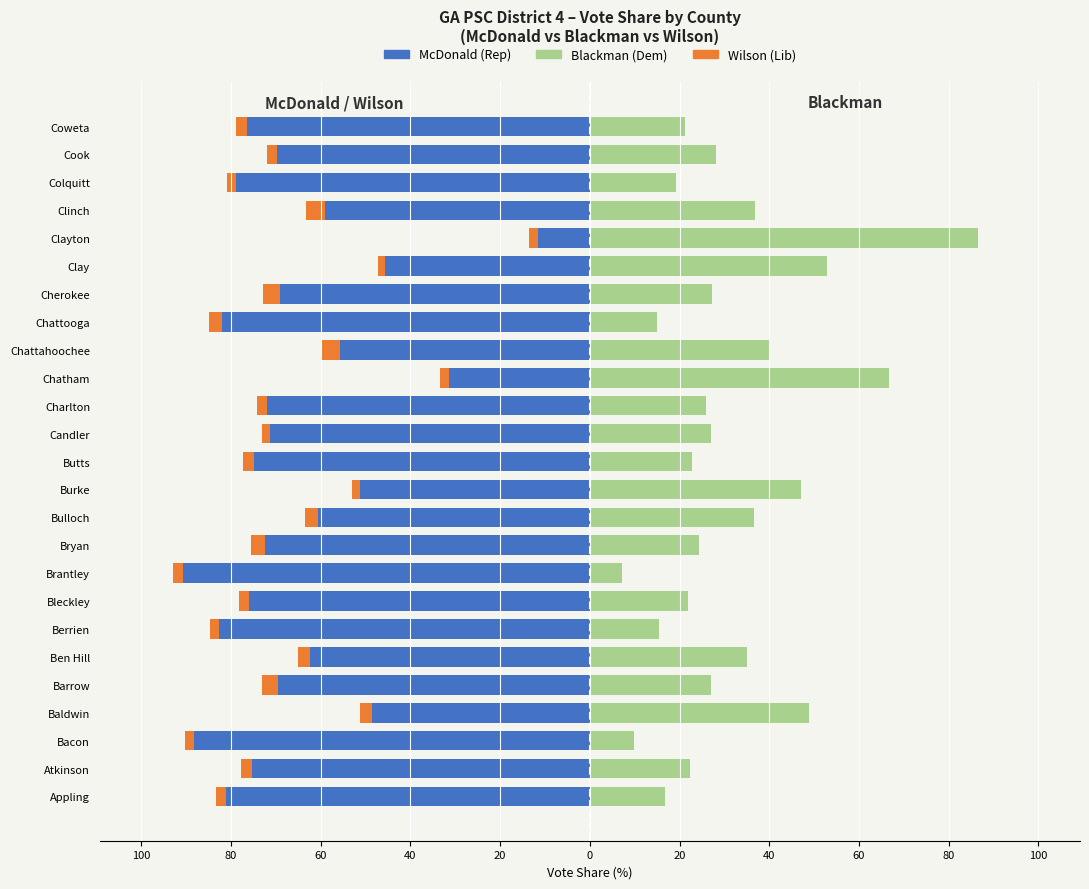

Is the value of Blackman (Dem) at Candler greater than the value of Wilson (Lib) at Cook?

Yes